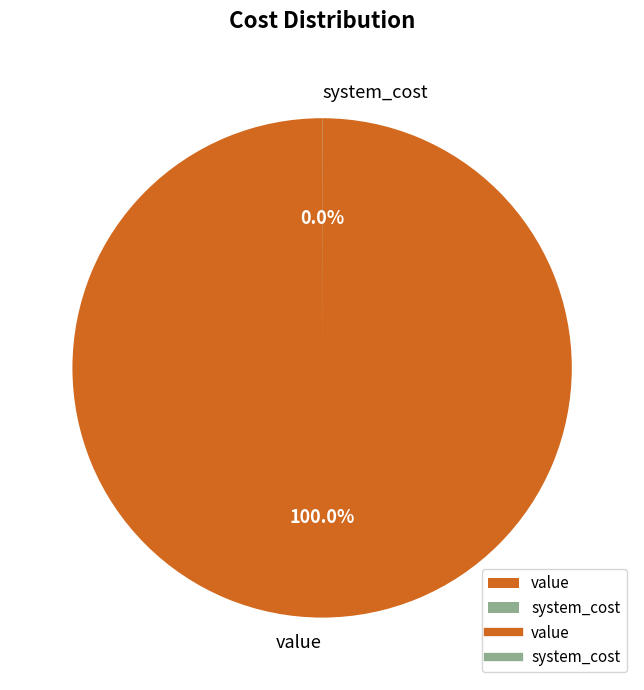

Is there any slice that represents more than half of the pie?

Yes